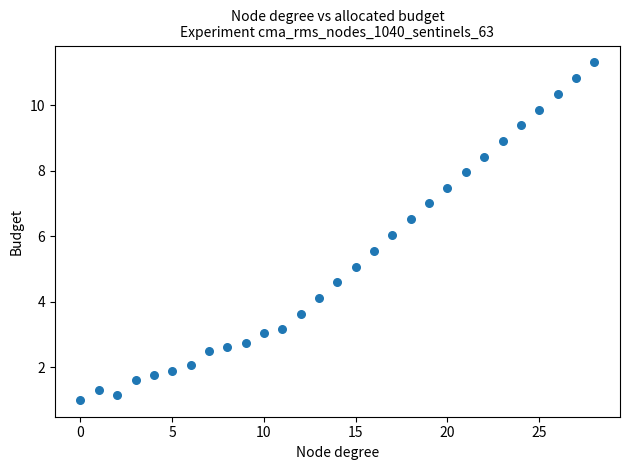

What is the range of Y values (max minus min)?

10.3